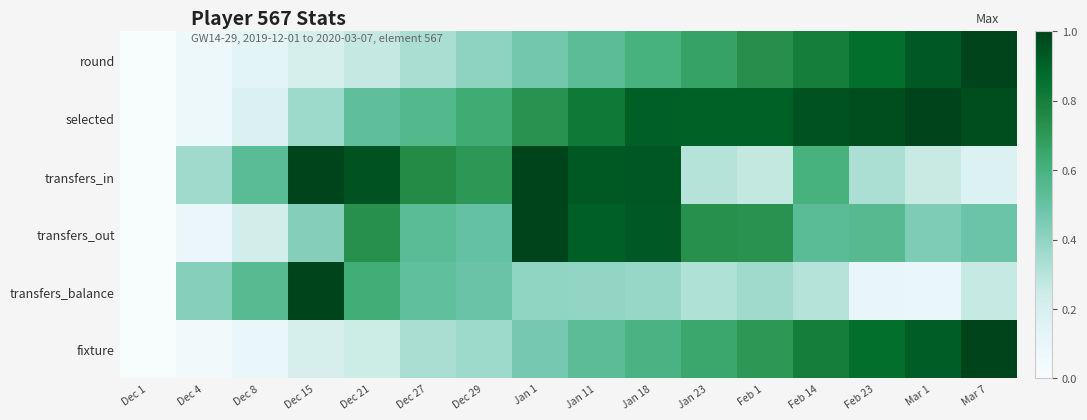

What is the spread (max minus min) of values at Jan 23?

0.6